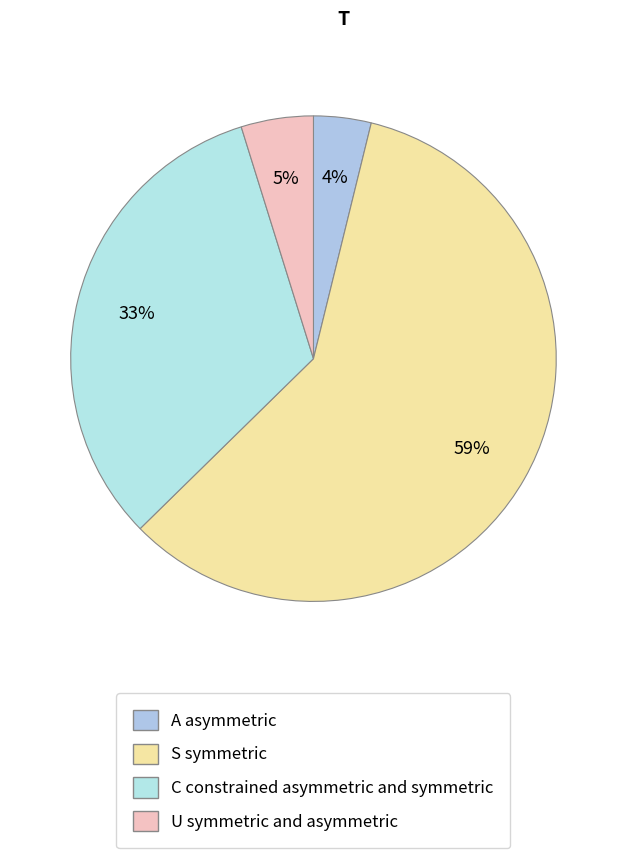

How many slices are in this pie chart?

4